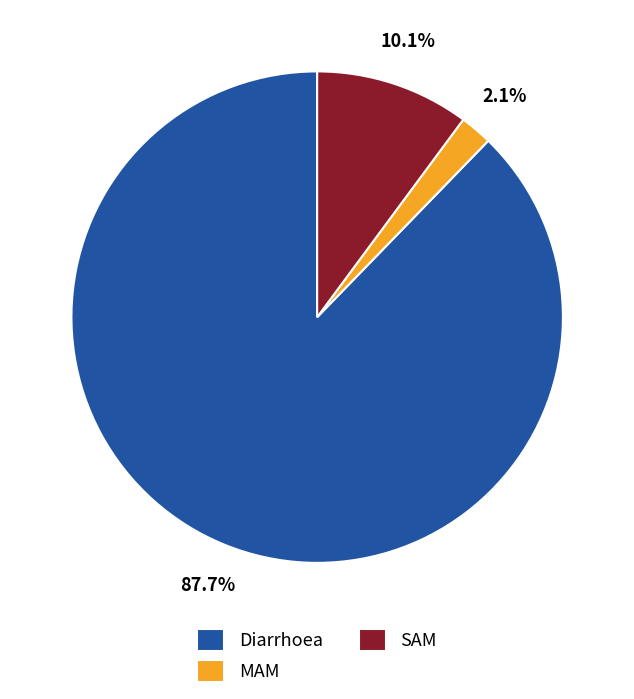

Between MAM and Diarrhoea, which is larger?

Diarrhoea